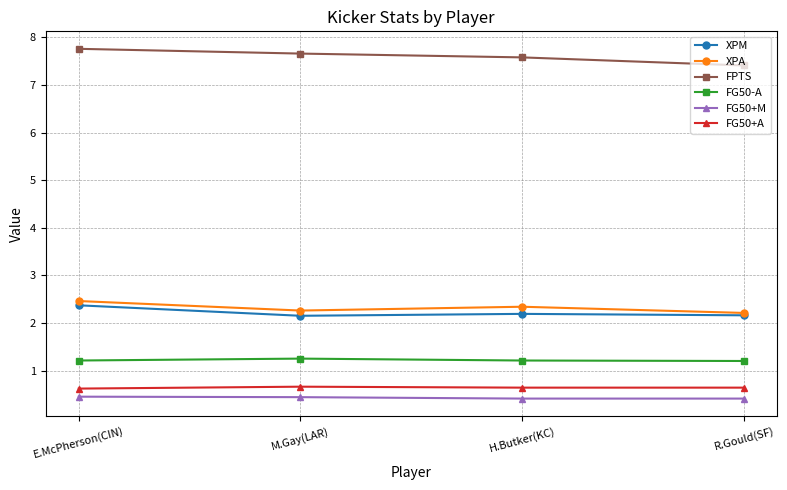

True or false: FPTS and XPA cross at least once.

False